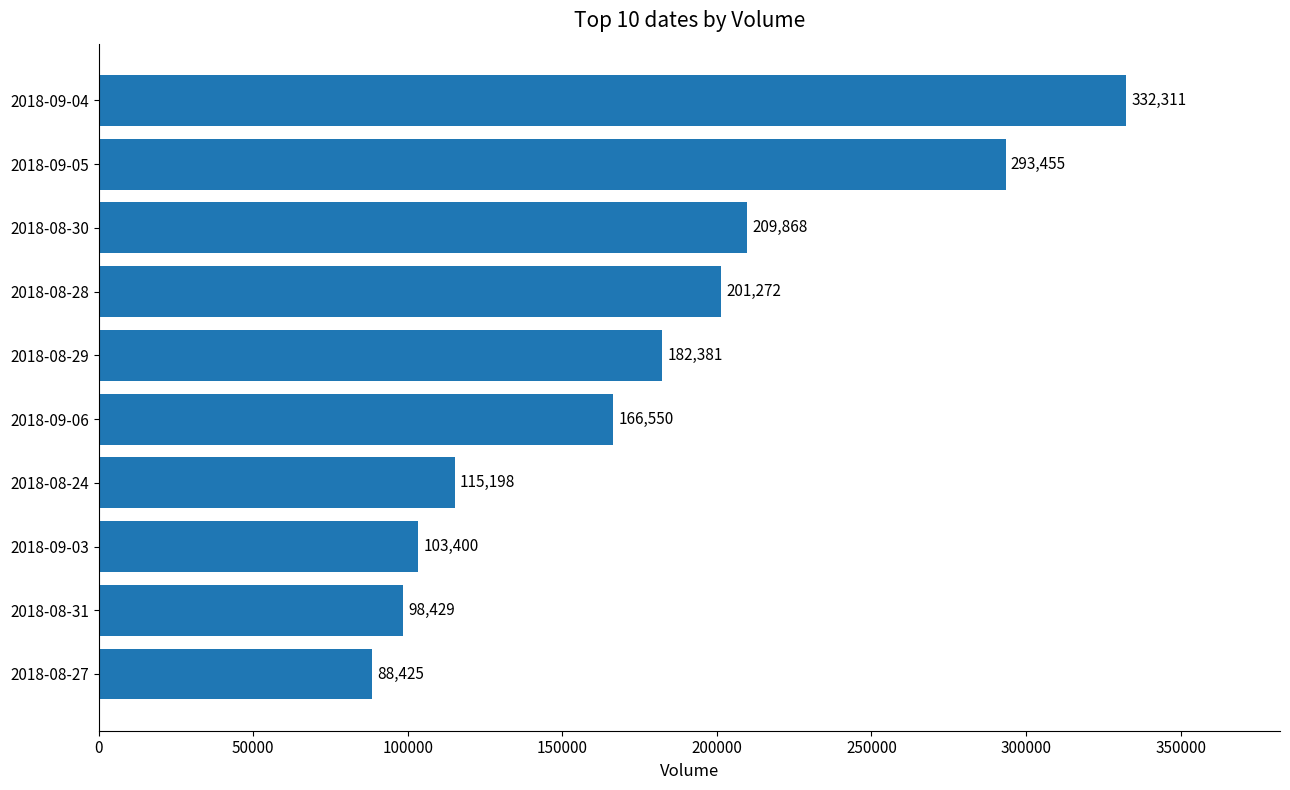

The value at 2018-08-29 is 93925. True or false?

False